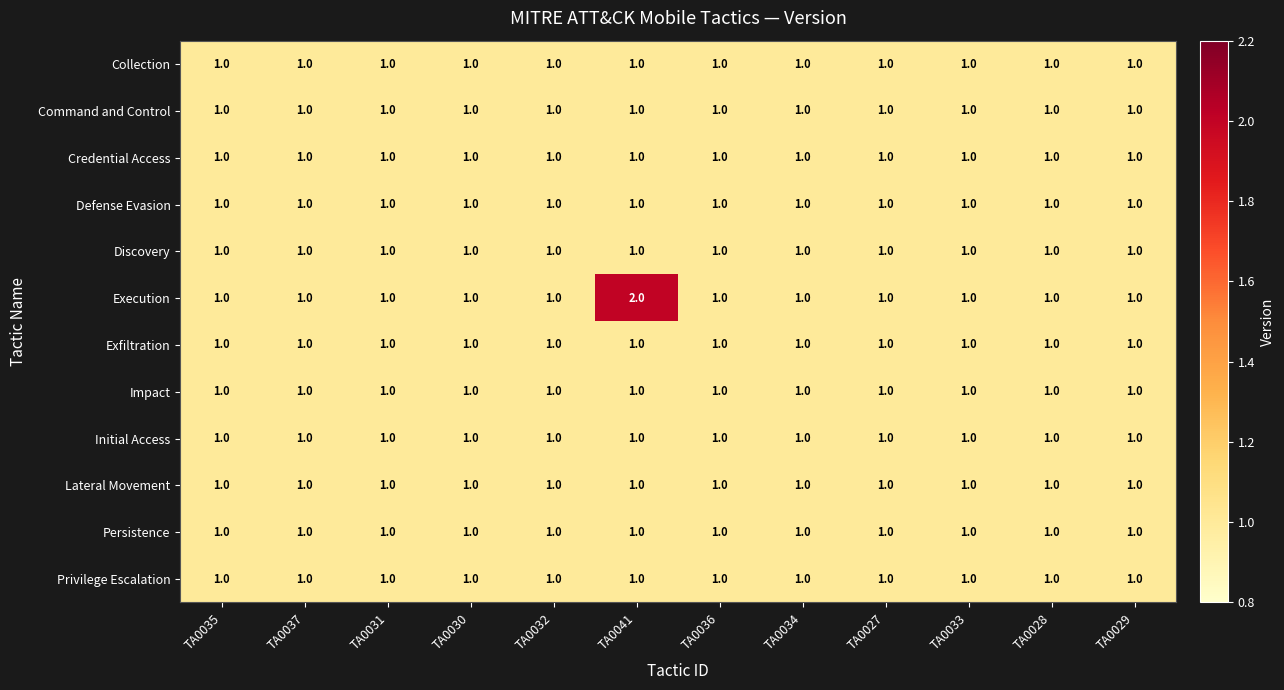

Which series has the widest spread of values?

Execution